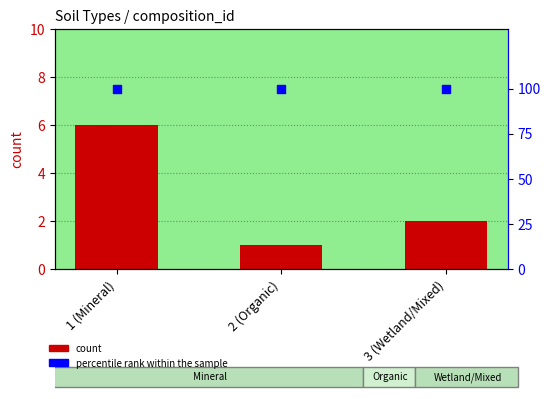

Which series reaches the maximum Y coordinate?

percentile rank within the sample